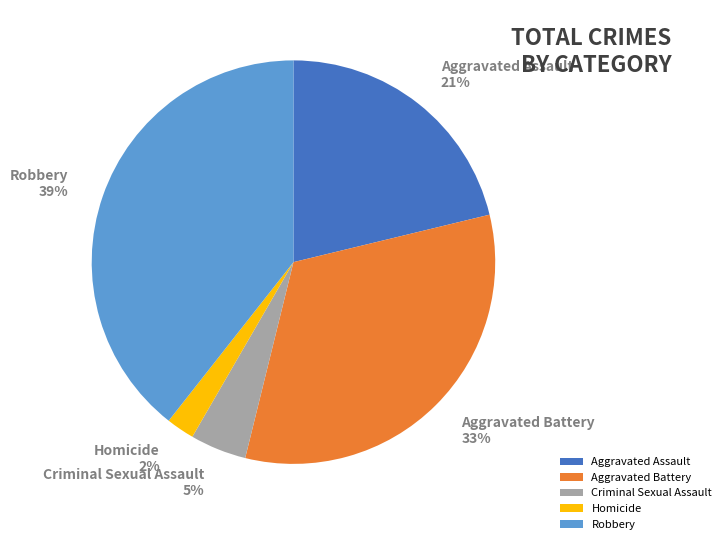

Do Robbery and Aggravated Battery together represent more than half of the pie?

Yes